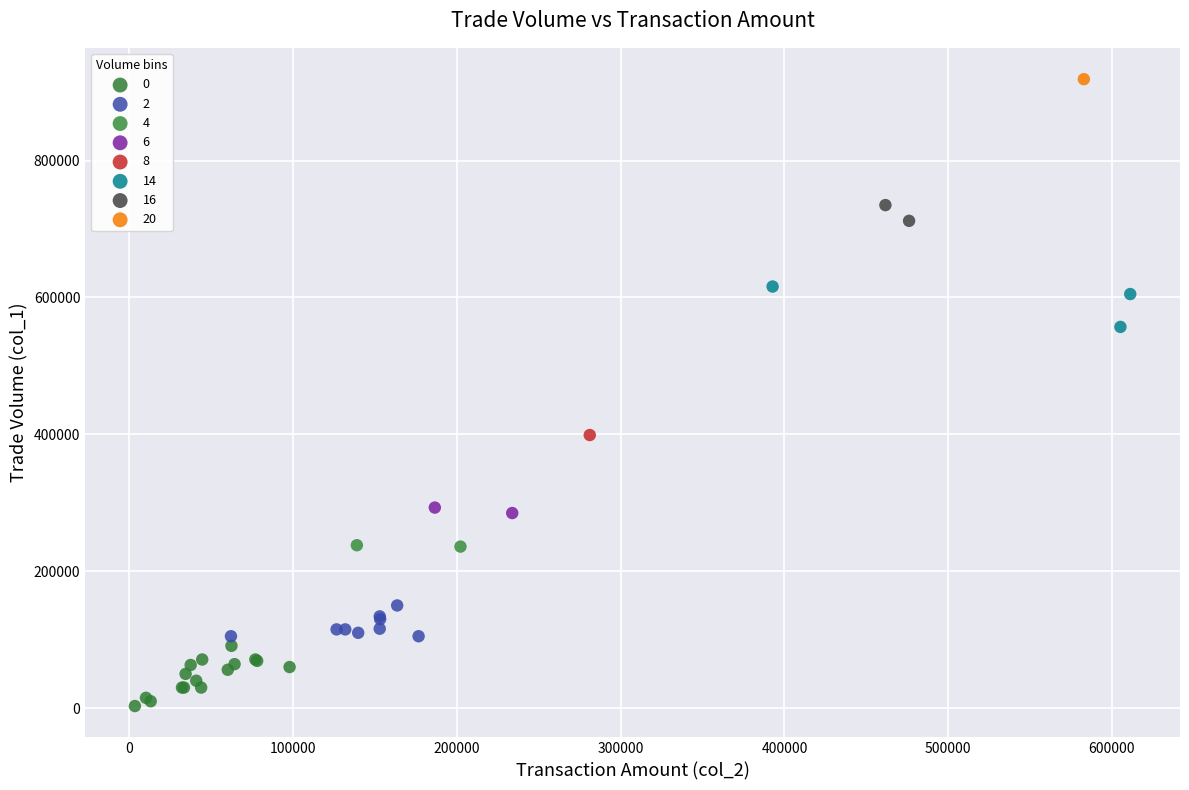

What are all the series names shown in the legend?

0, 2, 4, 6, 8, 14, 16, 20